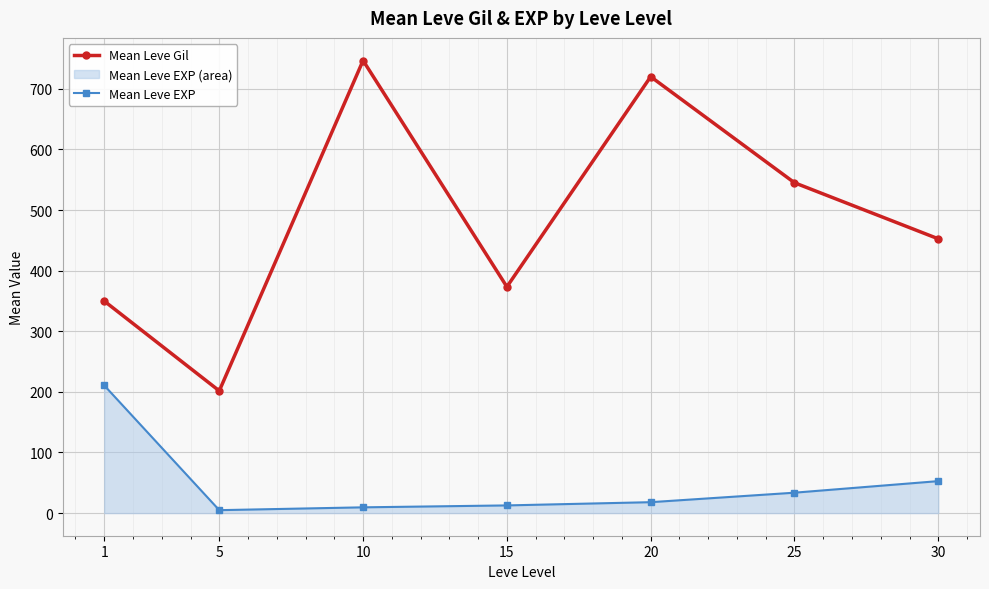

How many lines are shown in the chart?

2